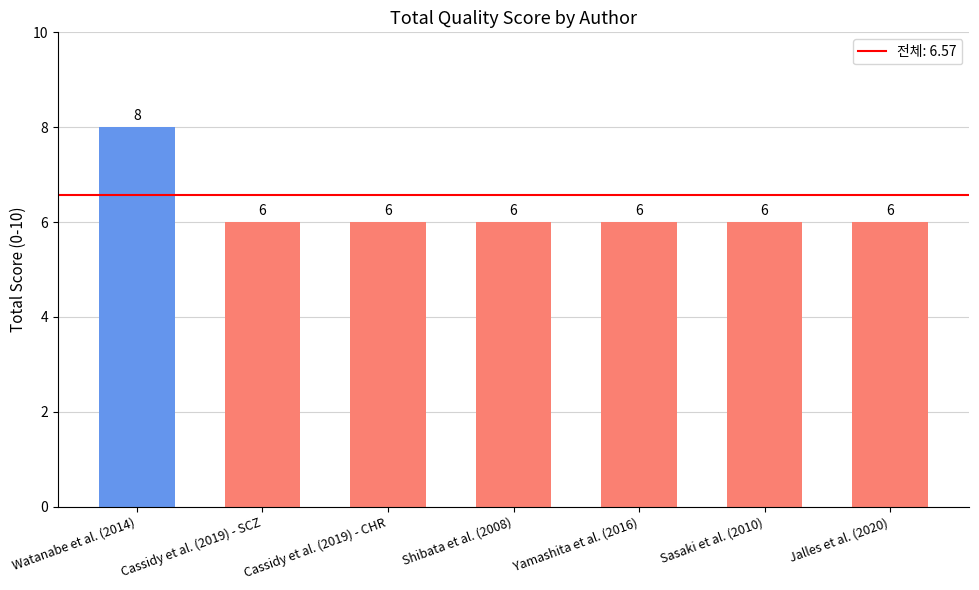

Is it true that the value at Cassidy et al. (2019) - SCZ is 6?

True